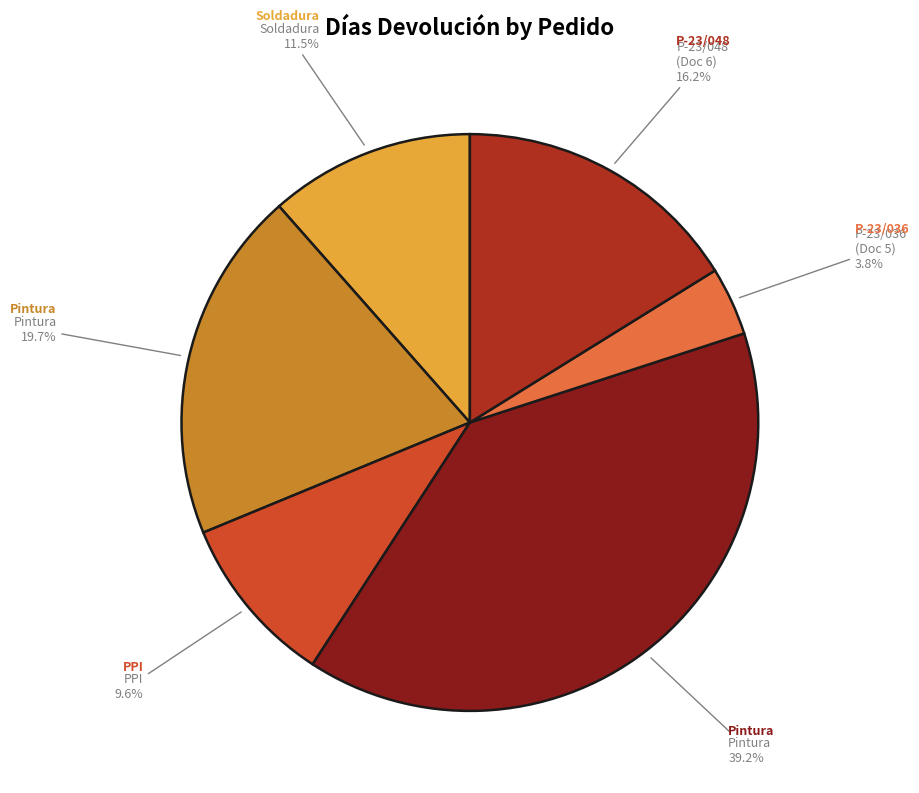

Is there a majority slice in this chart?

No